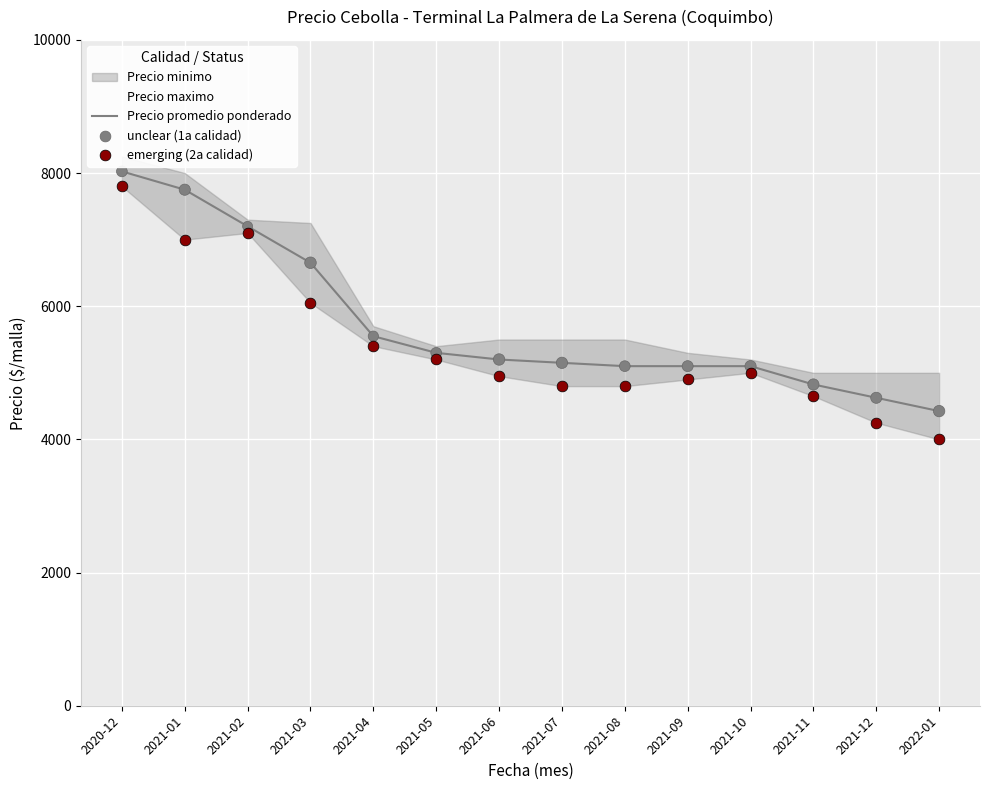

At how many categories does at least one series exceed 5533?

5